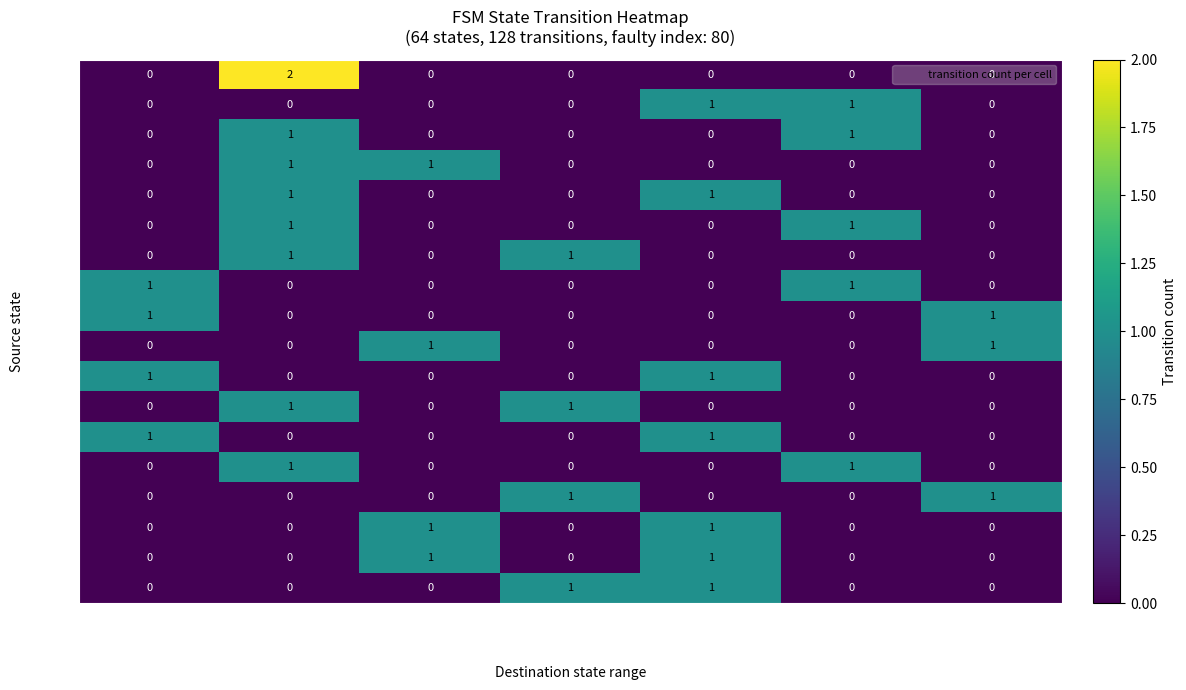

How many src 4 values are between 0 and 1?

7